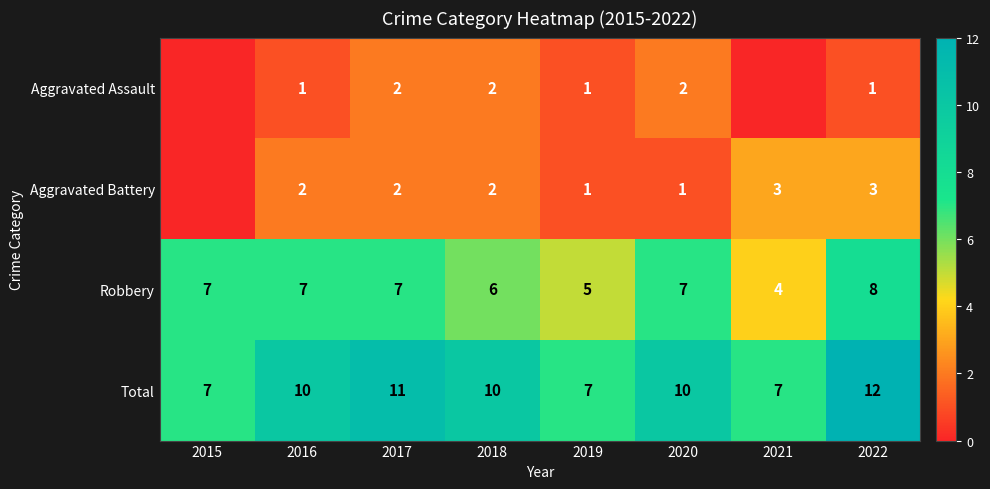

Between 2018 and 2019, which is larger?

2018